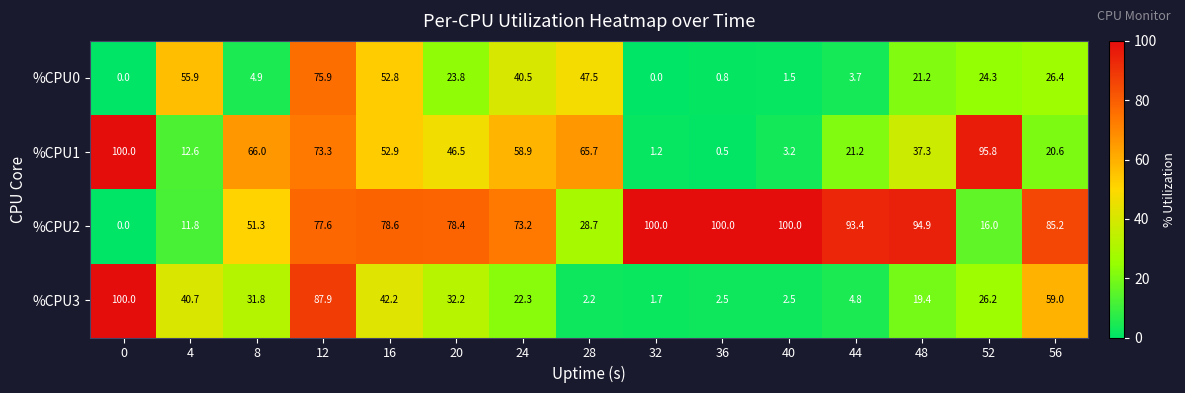

At which category is the sum across all series the highest?

12